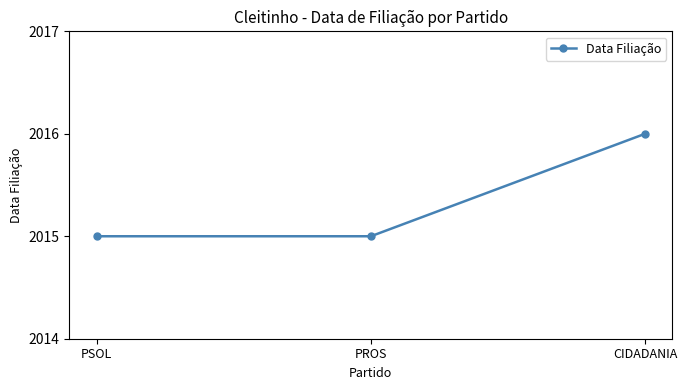

True or false: the data shows 2786 at PSOL.

False